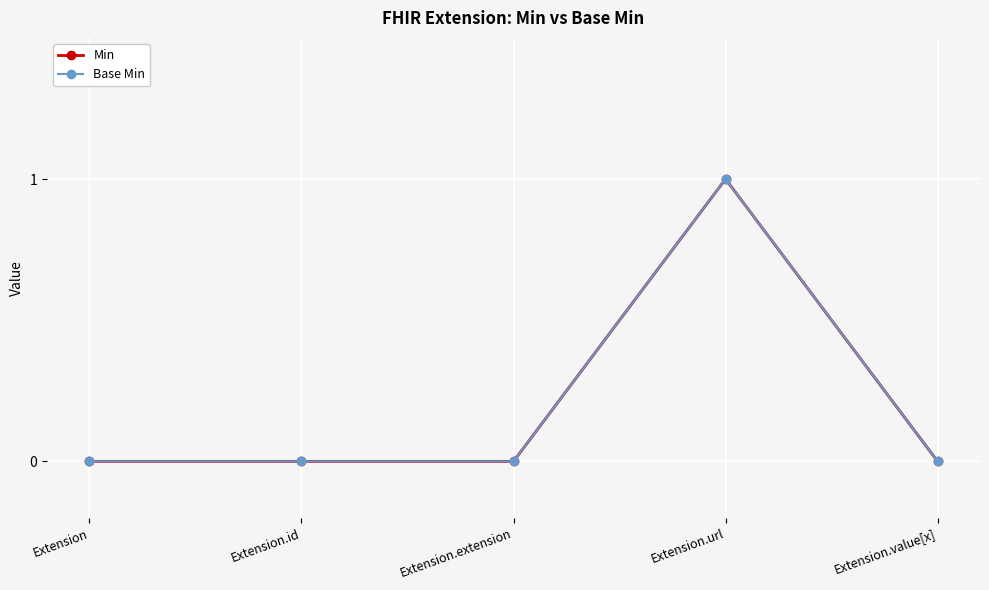

Is this an area chart (filled region under the line)?

No